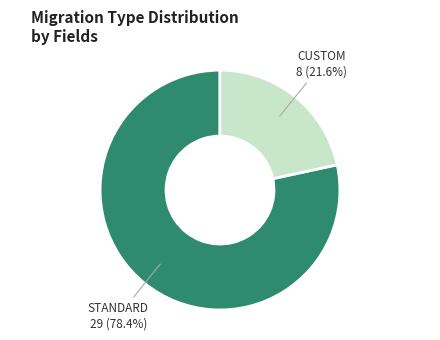

How many slices are in this pie chart?

2